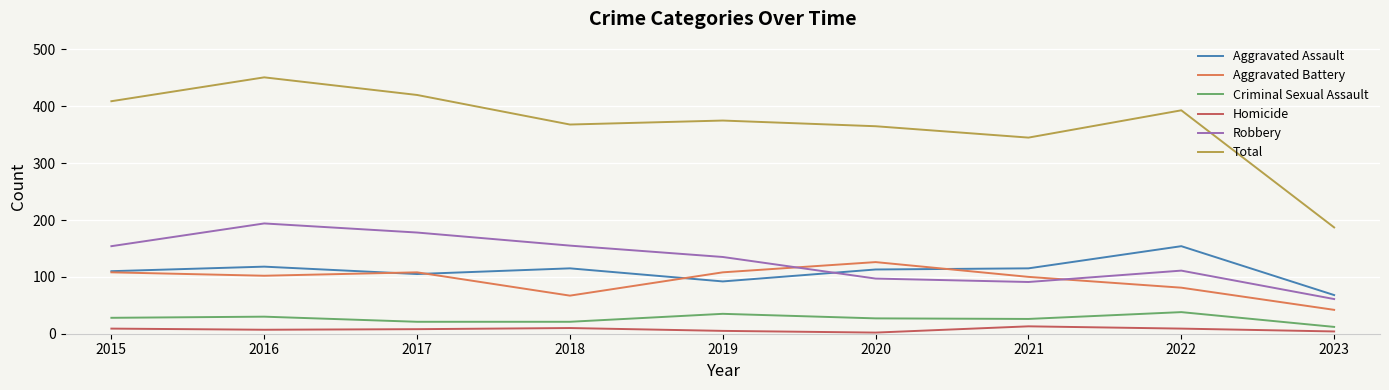

At which label does Total reach its minimum?

2023